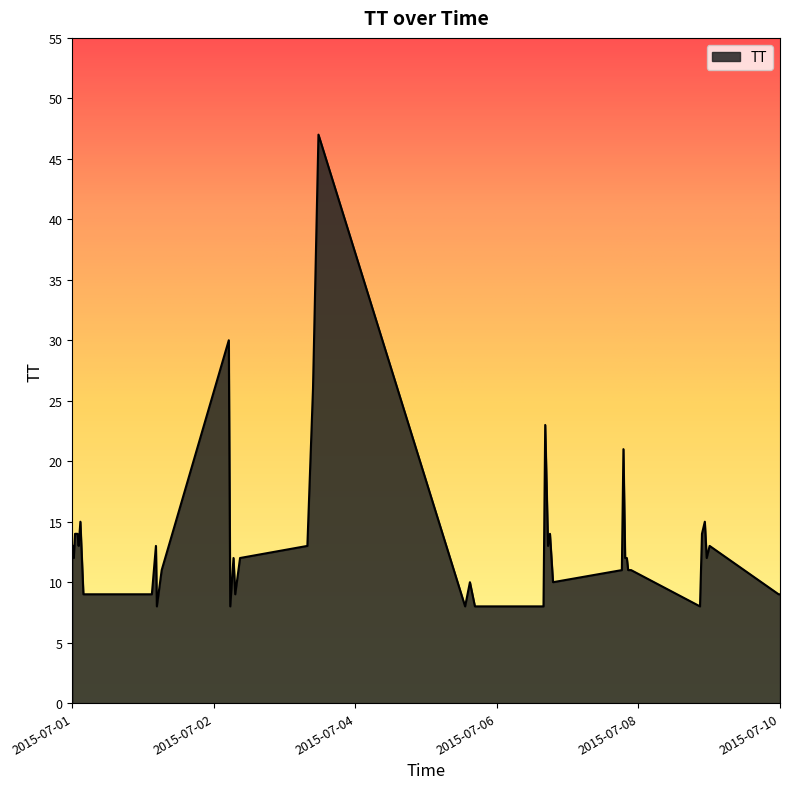

What is the difference between the maximum and minimum values?

39